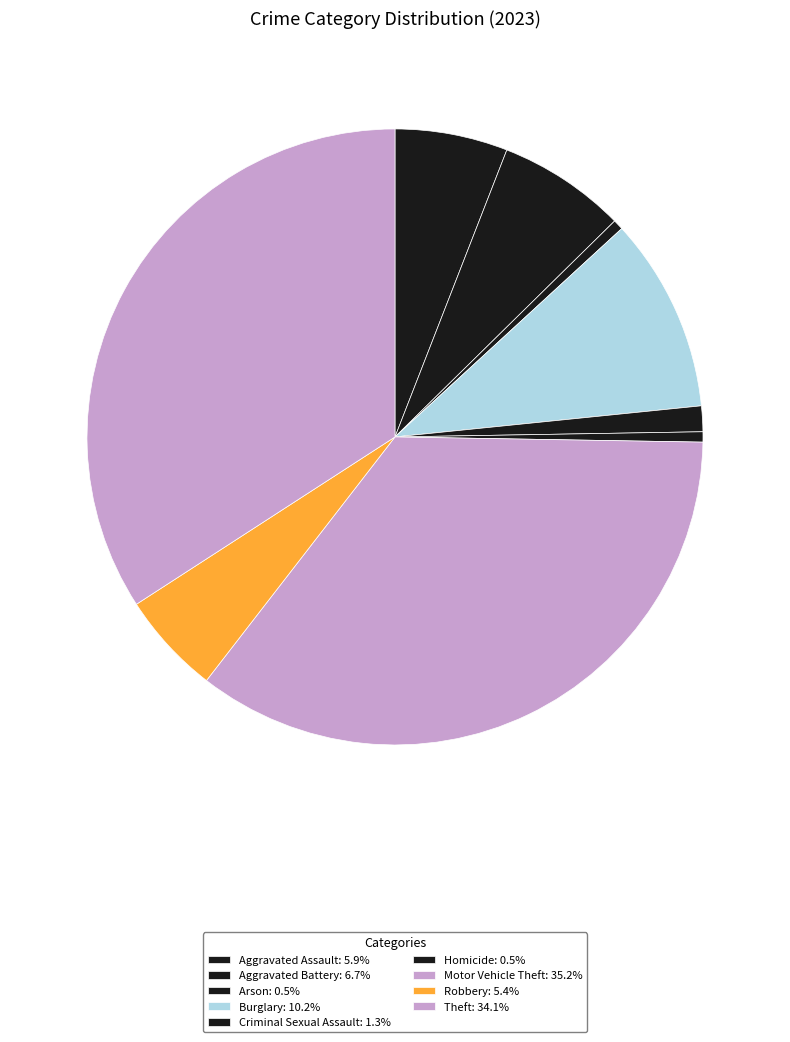

Rank the categories by value from highest to lowest.

Motor Vehicle Theft, Theft, Burglary, Aggravated Battery, Aggravated Assault, Robbery, Criminal Sexual Assault, Arson, Homicide